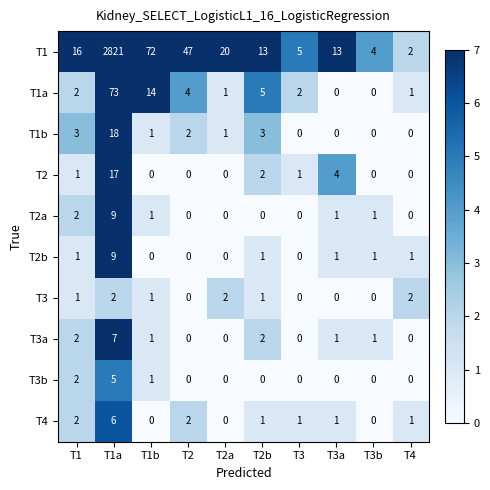

Is it true that T3 equals 0 at T3?

True